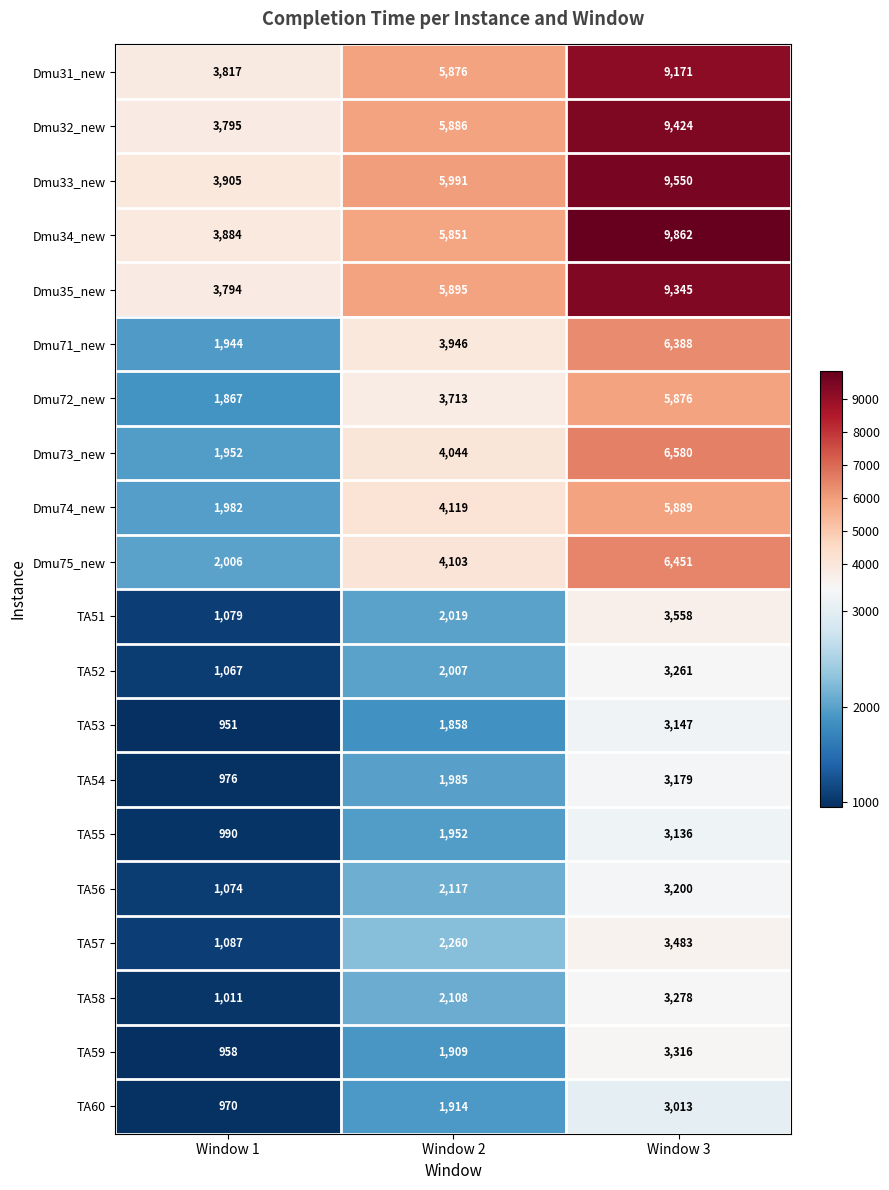

Rank the categories by Dmu31_new value from lowest to highest.

Window 1, Window 2, Window 3